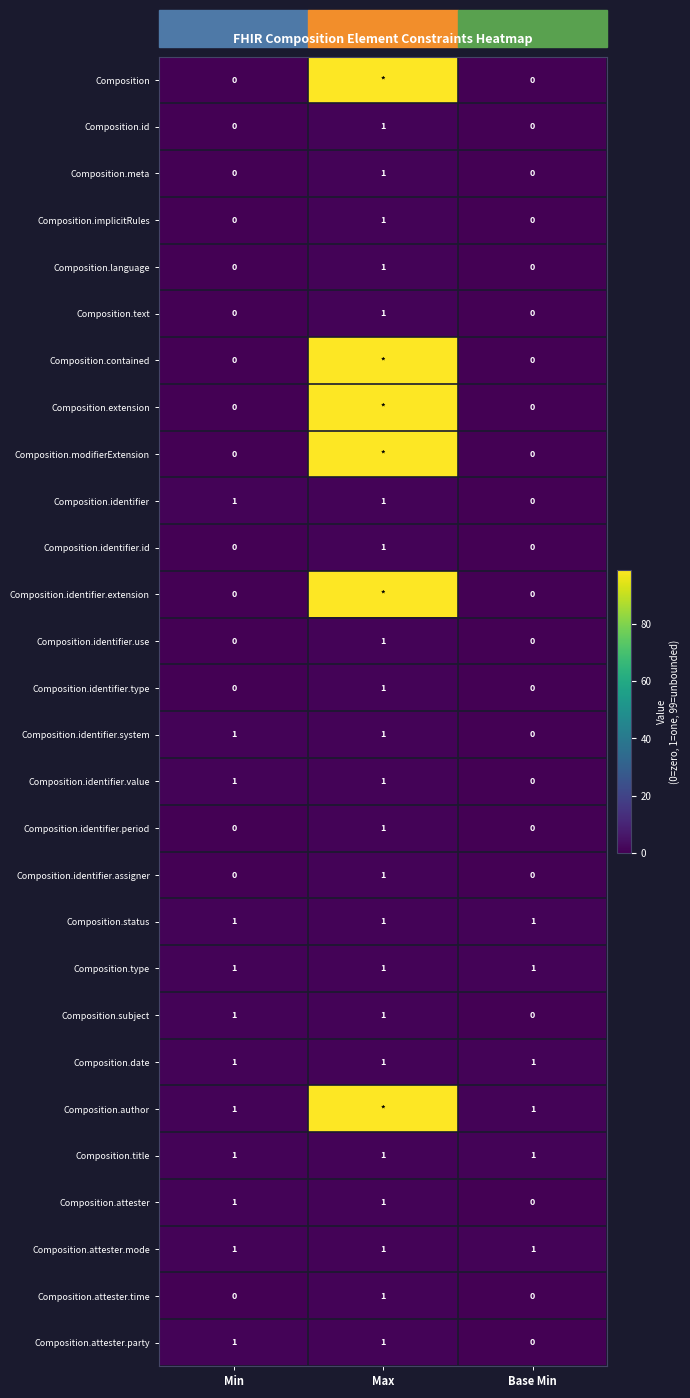

At which label does Composition.implicitRules reach its peak?

Max